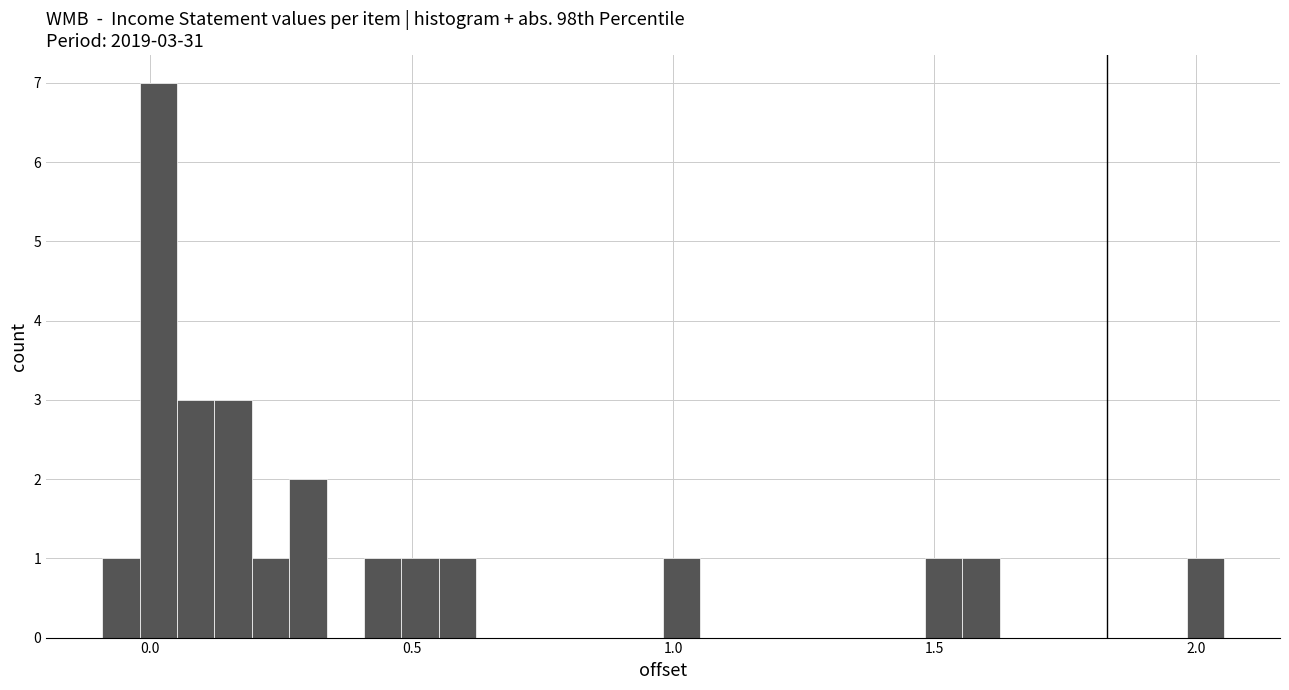

Around what value on the x-axis is the tallest bar? Give the approximate position of its centre, as read against the axis.

0.00